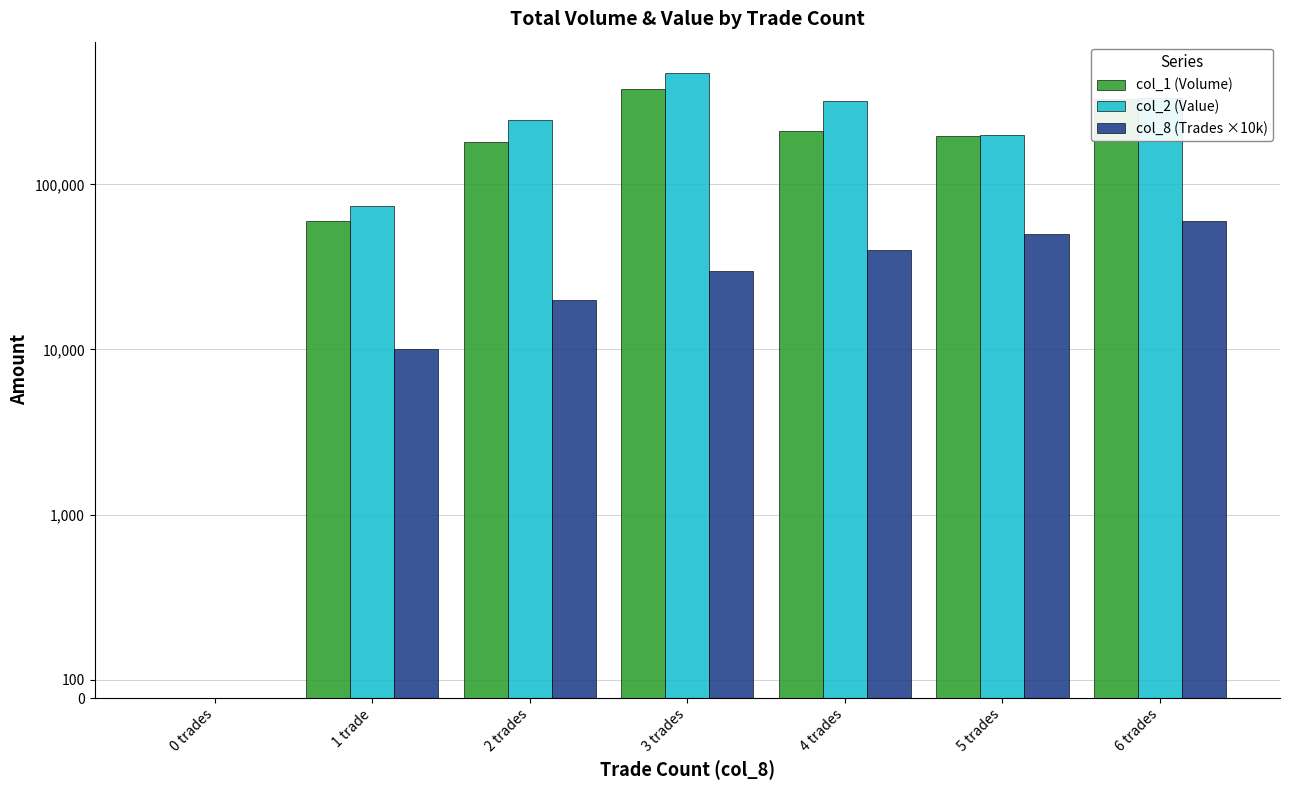

Reading right to left, extract all data points from this chart.

col_1 (Volume): 330000	196000	210000	377000	180000	60000	0
col_2 (Value): 332400	199420	319800	473220	244900	74050	0
col_8 (Trades ×10k): 60000	50000	40000	30000	20000	10000	0